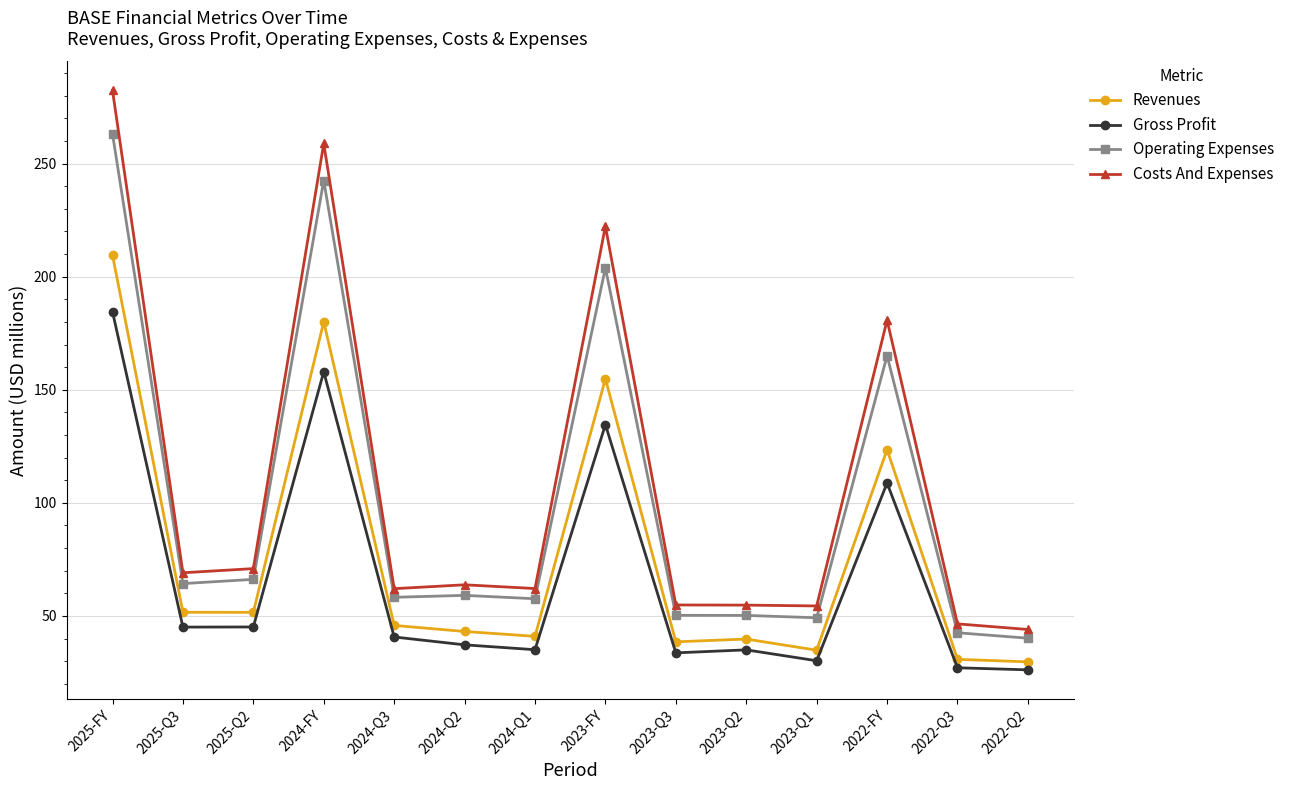

True or false: Gross Profit and Costs And Expenses cross at least once.

False